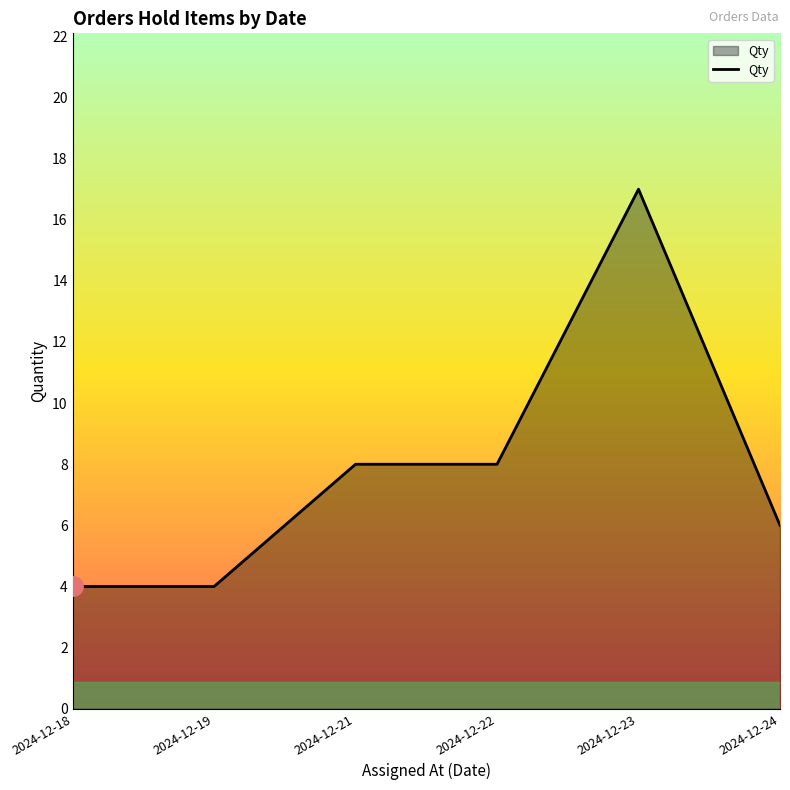

How many categories are shown in the chart?

6